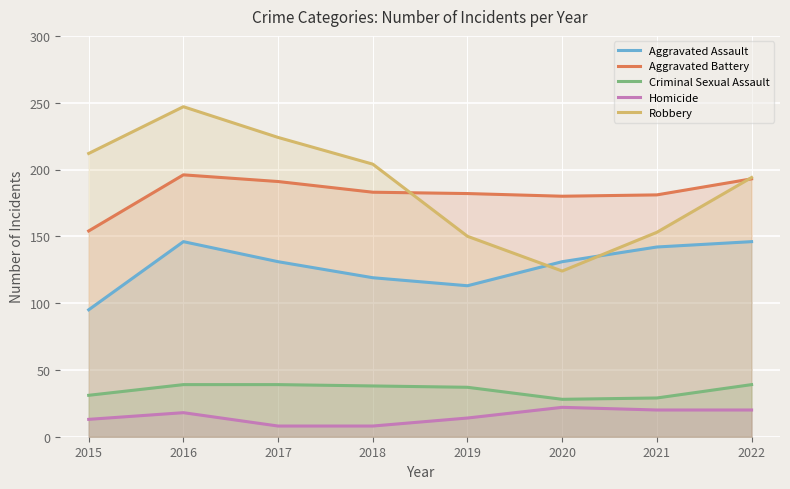

True or false: Criminal Sexual Assault has a value of 39 at 2017.

True